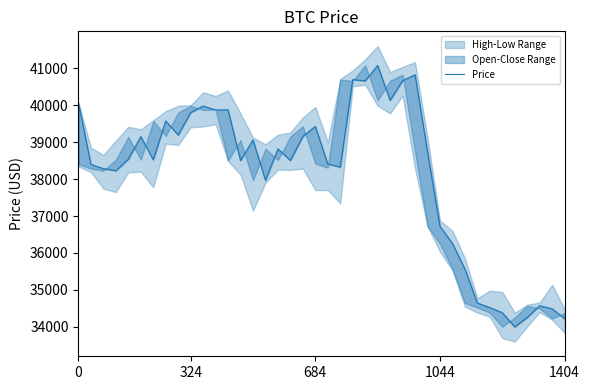

Where is the first local maximum?

5